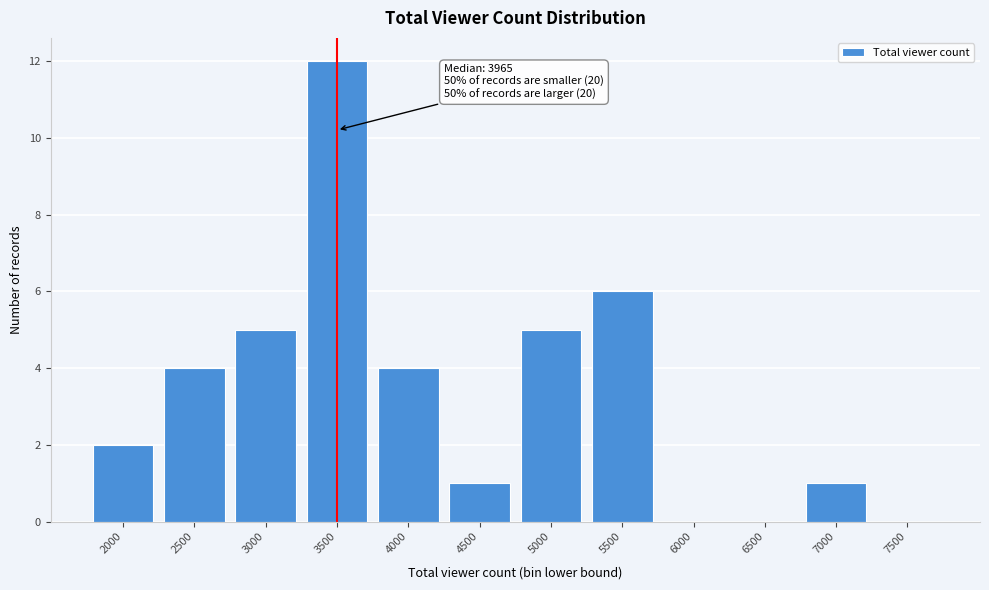

Reading left to right, extract all data points from this chart.

2000=2	2500=4	3000=5	3500=12	4000=4	4500=1	5000=5	5500=6	6000=0	6500=0	7000=1	7500=0